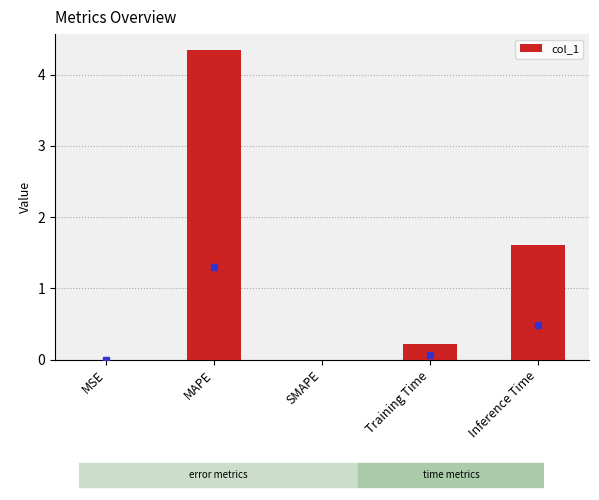

What is the approximate value at Inference Time?

1.6